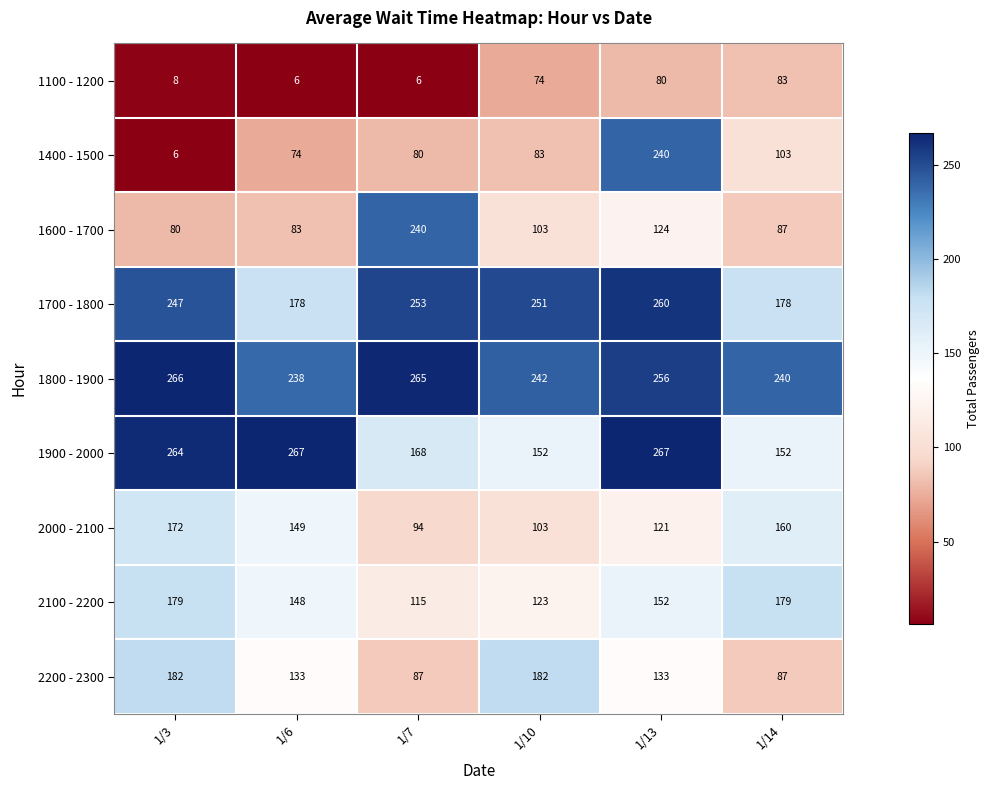

What is the minimum value shown in the chart?

6